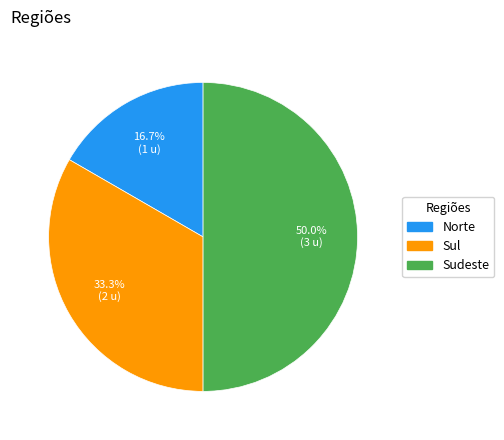

Is it true that Sul is 20% of the pie?

False